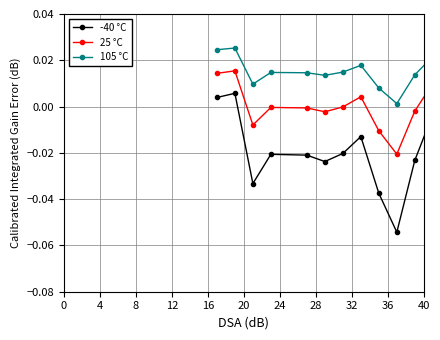

What are all the series names shown in the legend?

-40 °C, 25 °C, 105 °C